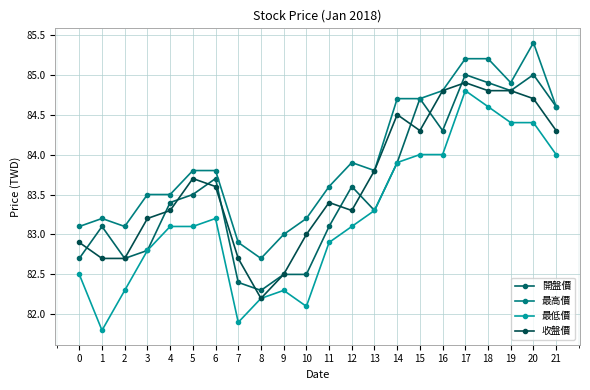

Is it true that 開盤價 equals 50.1 at 17?

False